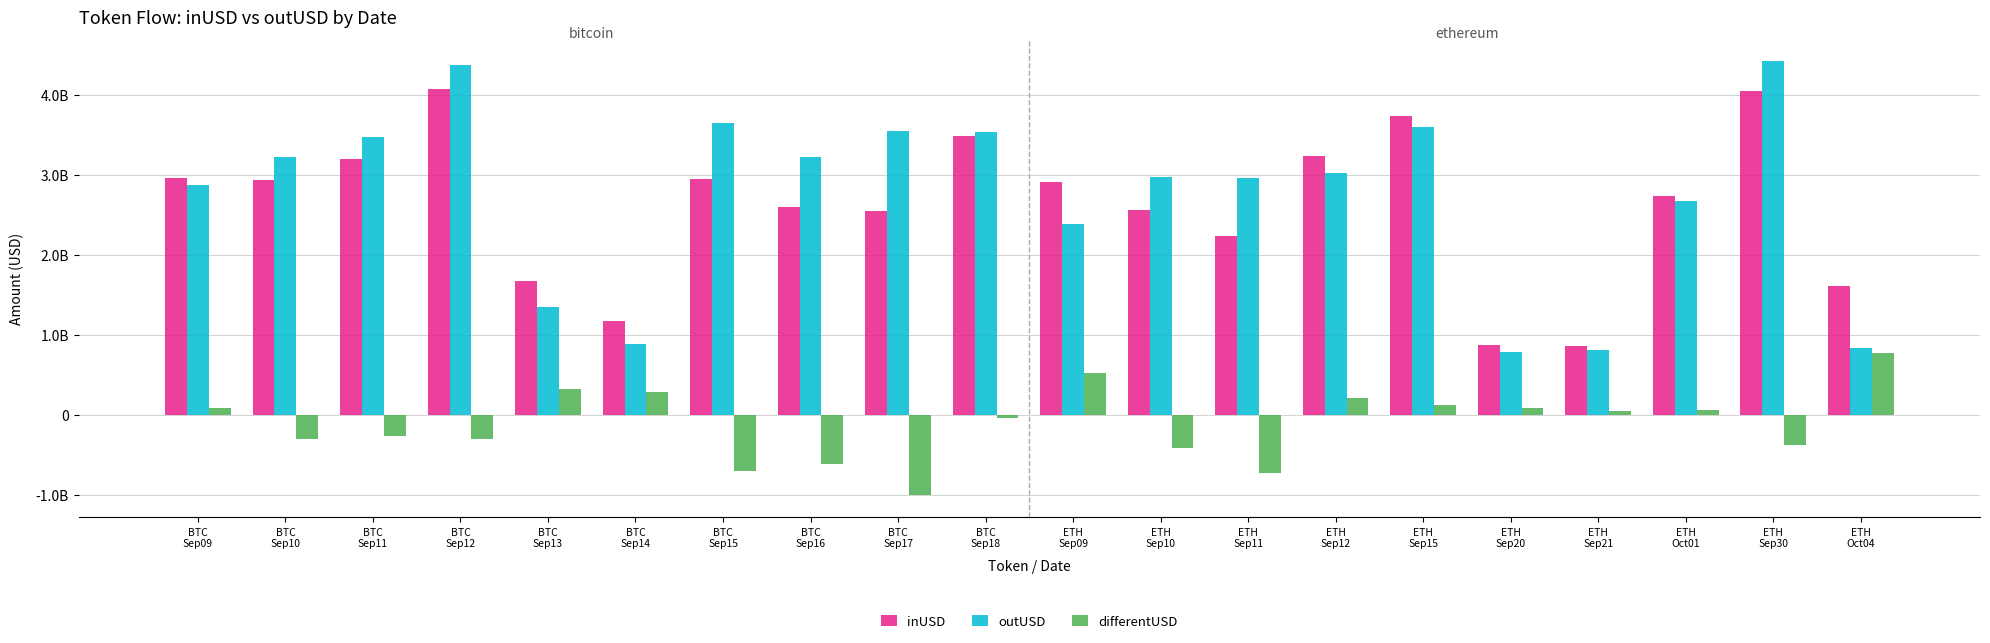

What is the total value across all series at BTC
Sep14?

2355504467.7